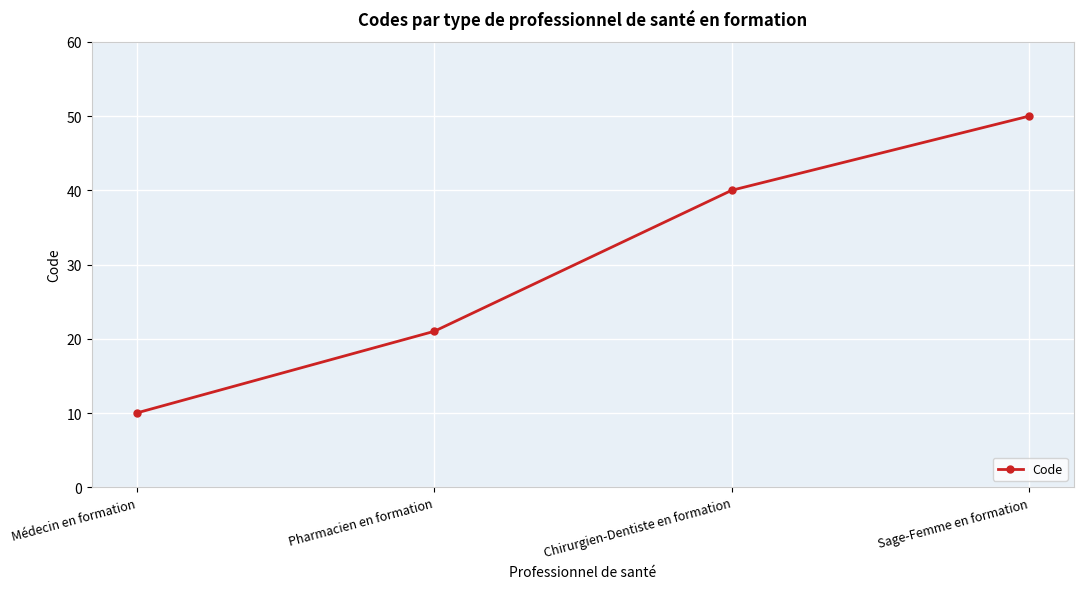

Reading left to right, extract all data points from this chart.

10	21	40	50